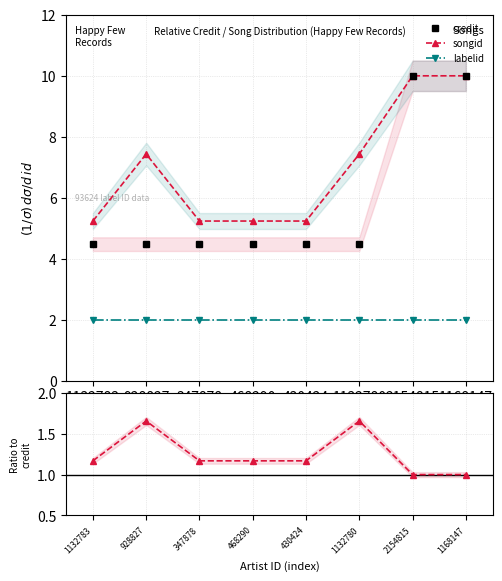

What is the value of the songid point at the 6th from the left?

7.4